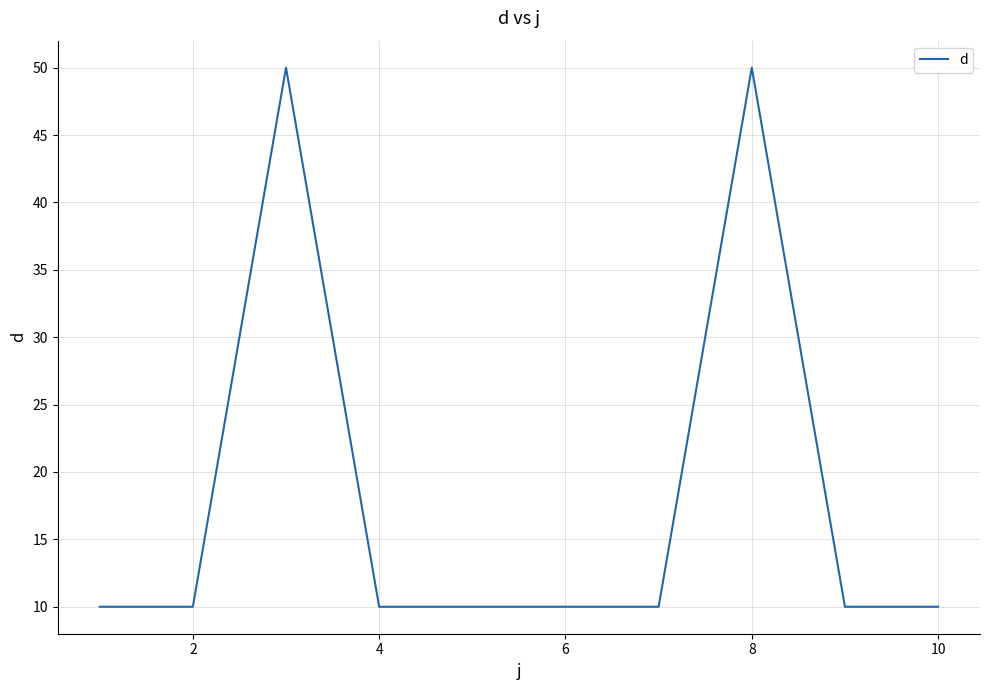

What is the greatest value displayed?

50